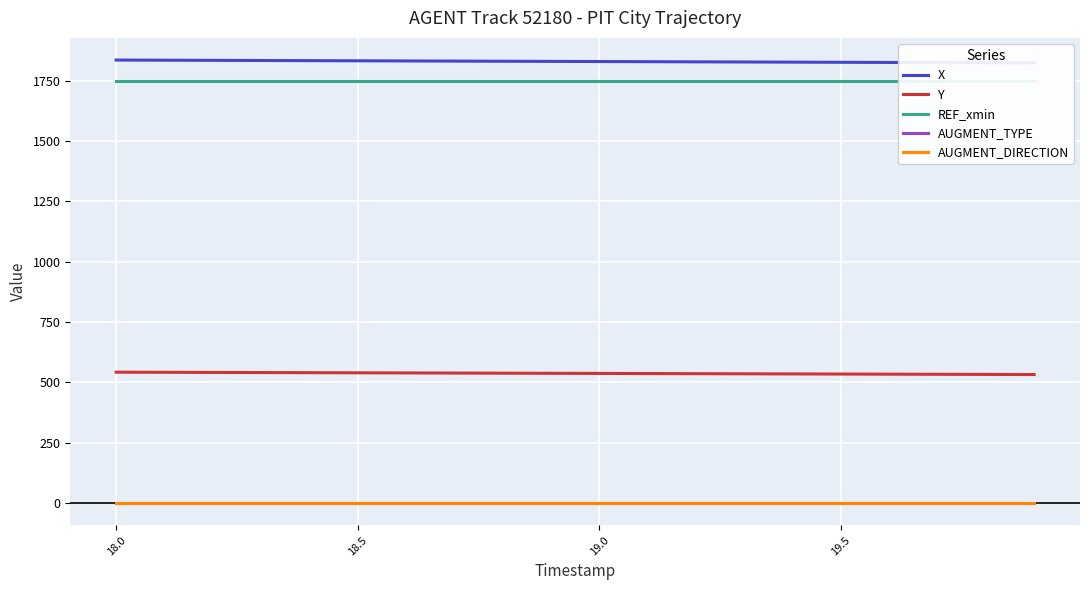

How many lines are shown in the chart?

5